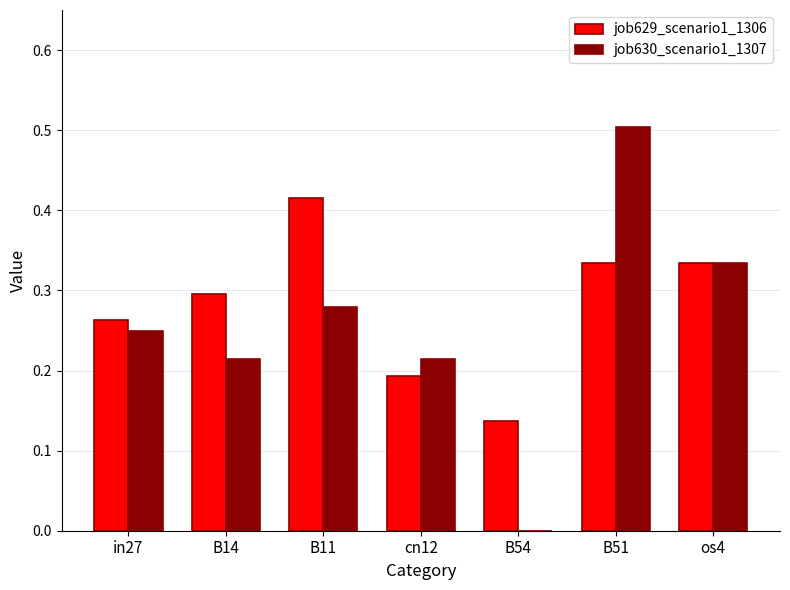

How many groups of bars are there?

7